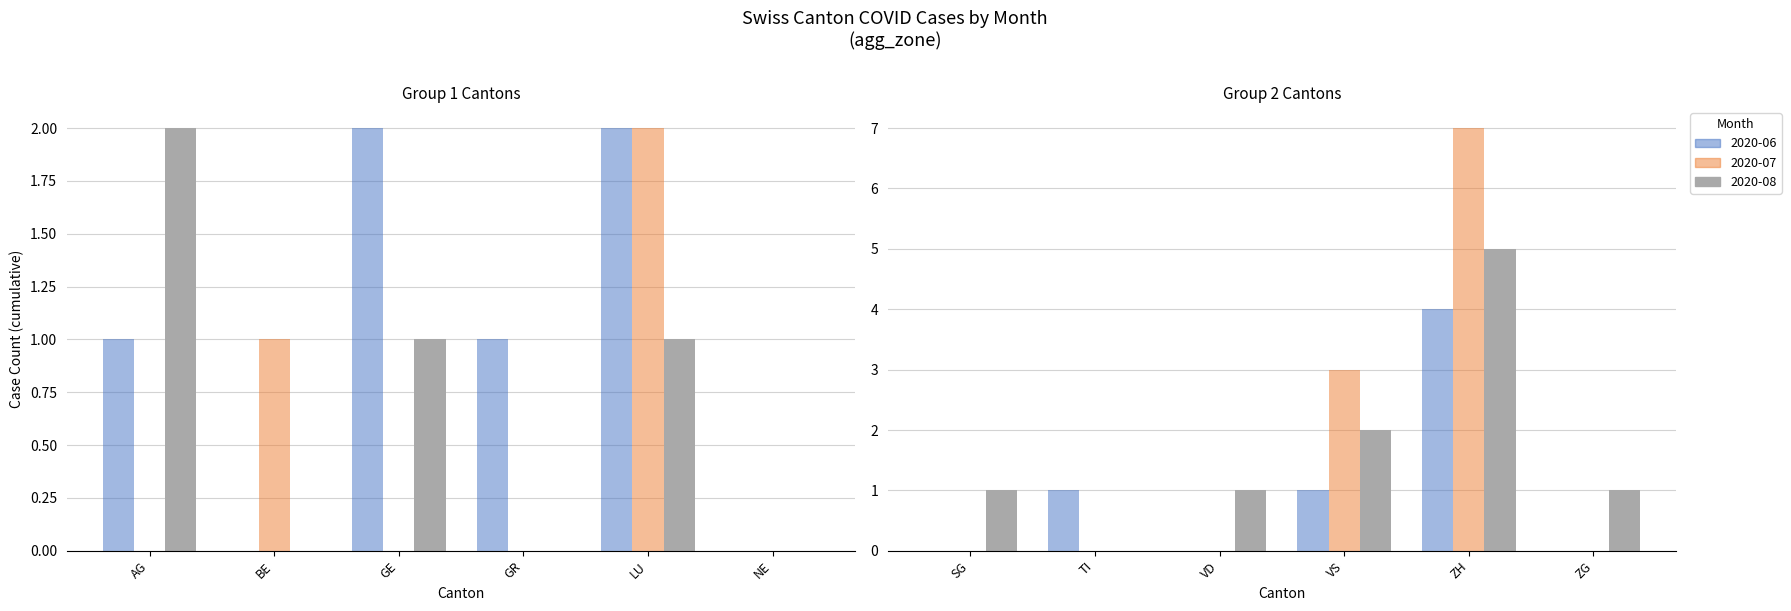

Which series has the widest spread of values?

2020-07